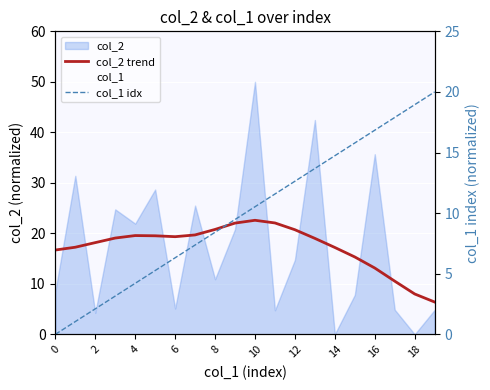

What is the lowest value of the col_2 trend series?

6.4